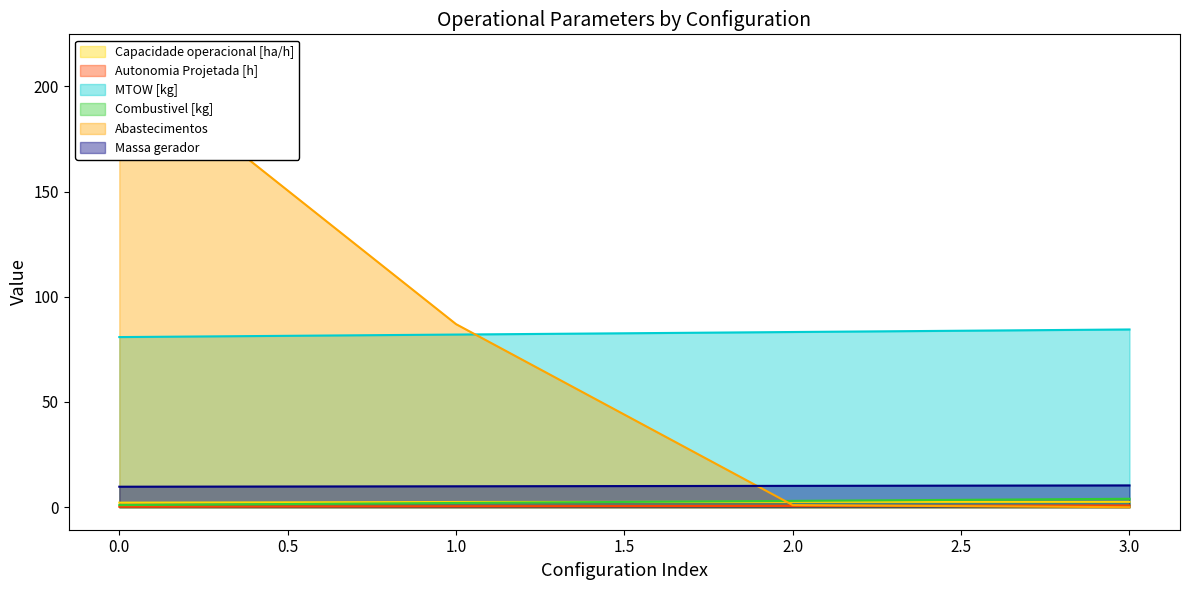

Reading left to right, what are all the values shown in this chart?

Capacidade operacional [ha/h]: 2.2	2.5	2.6	2.6
Autonomia Projetada [h]: 0.2	0.4	0.6	0.8
MTOW [kg]: 80.8	82.0	83.2	84.5
Combustivel [kg]: 1.0	2.0	3.0	4.0
Abastecimentos: 214.0	87.0	1.0	0.0
Massa gerador: 9.7	9.9	10.2	10.4